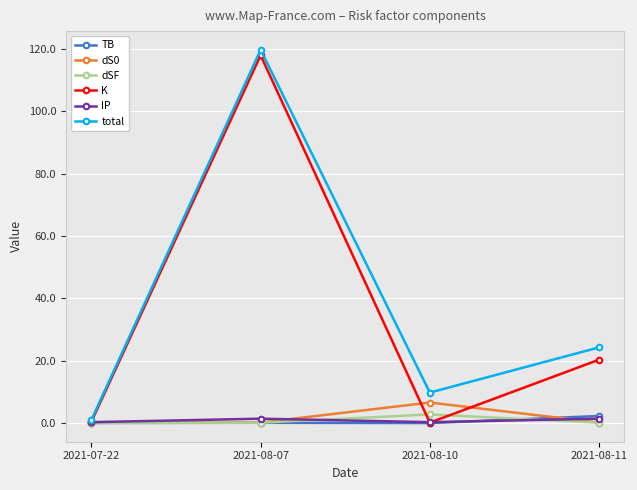

Between 2021-08-07 and 2021-08-11, which series saw the biggest shift?

K